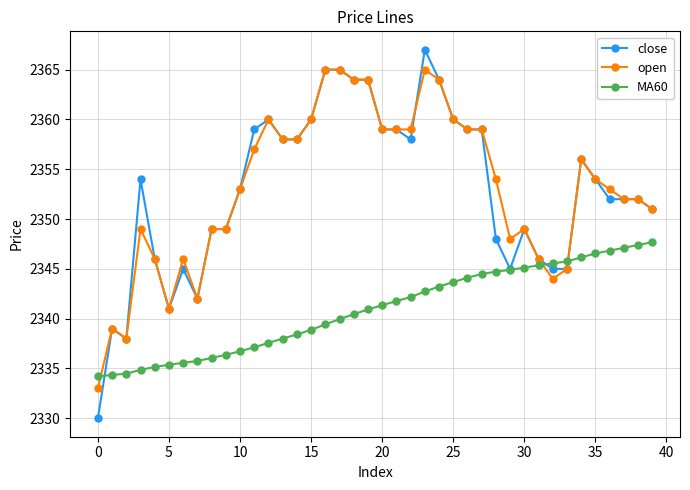

Rank the series by their maximum value, from lowest to highest.

MA60, open, close